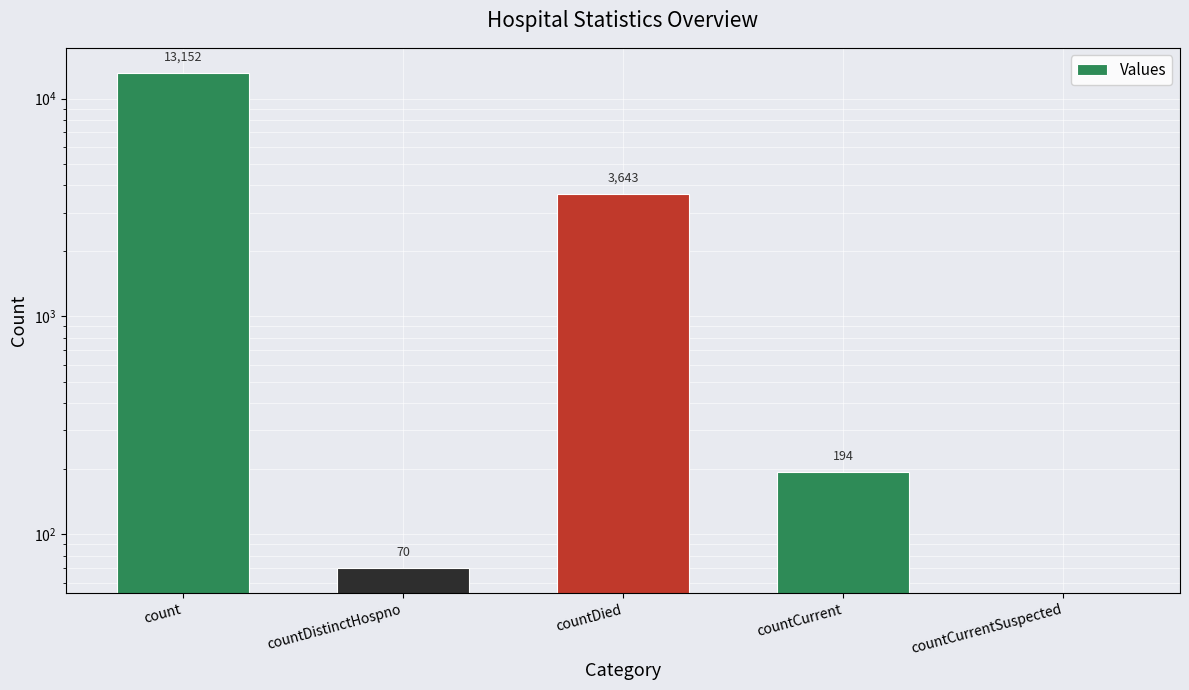

What is the change in value from count to countDistinctHospno?

-13082